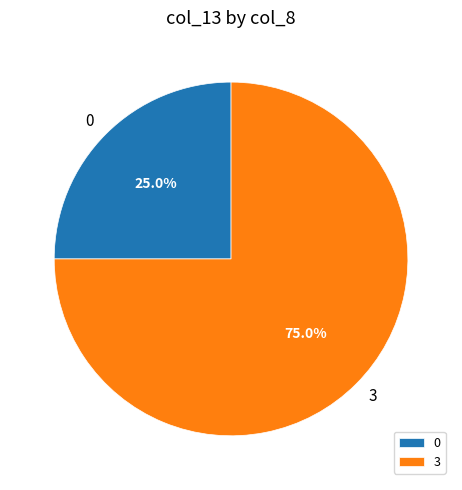

Rank the categories by value from highest to lowest.

3, 0